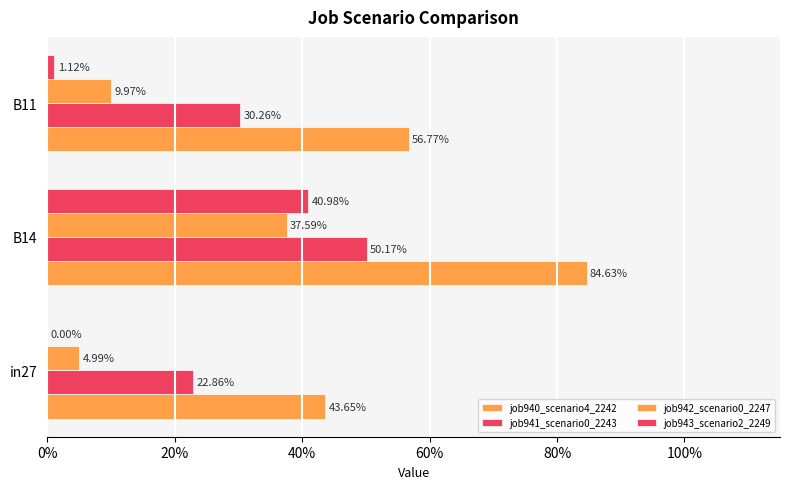

What position from the right is in27?

3